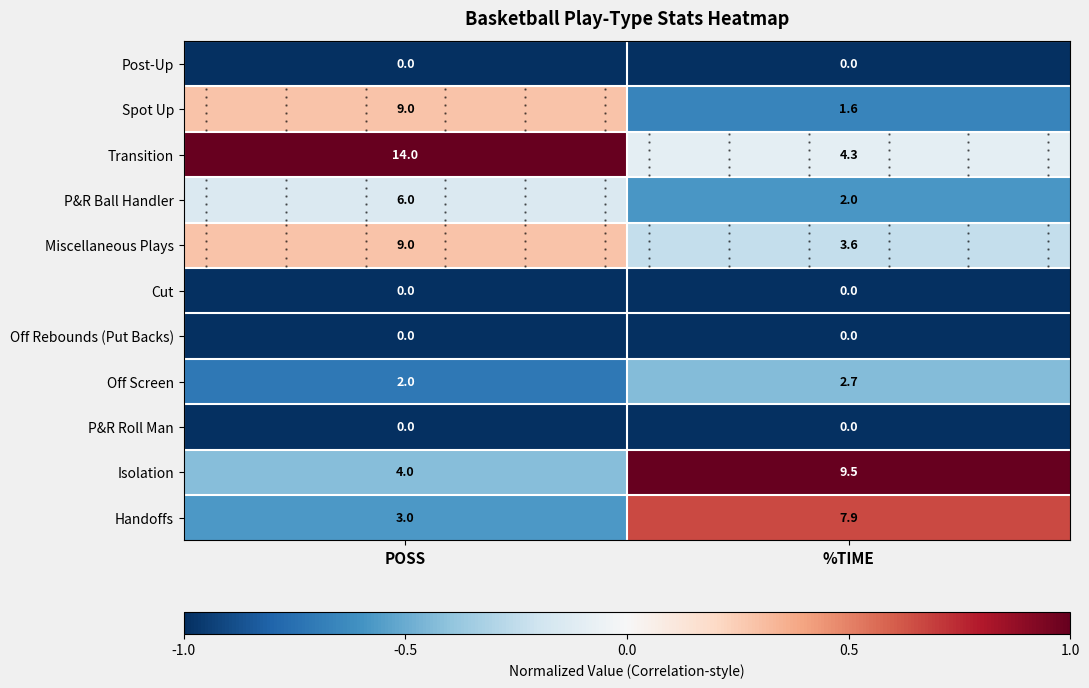

True or false: Off Rebounds (Put Backs) has a value of -1.0 at %TIME.

True